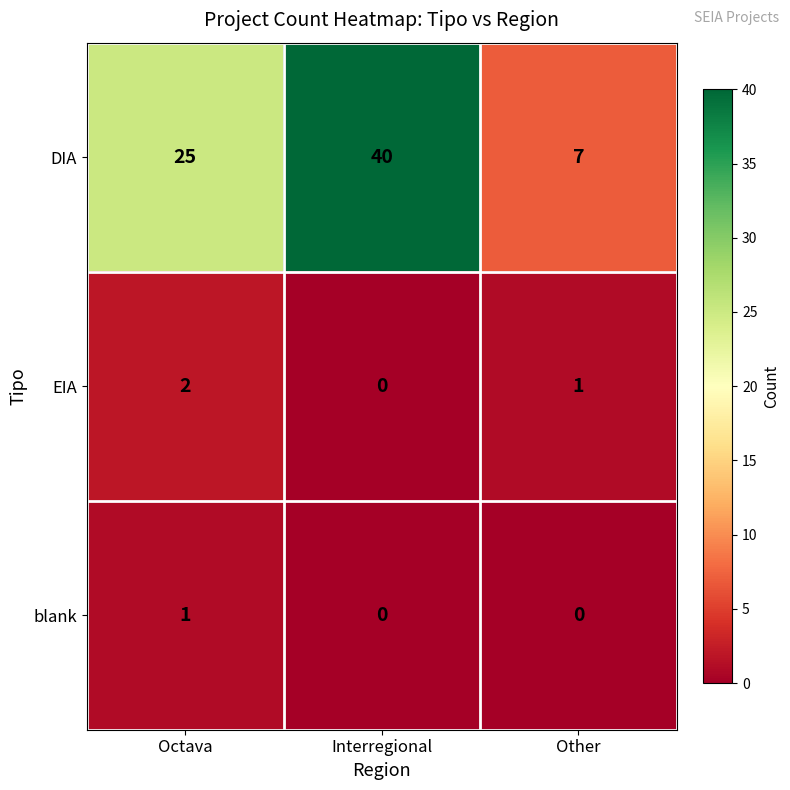

The blank series shows 0 at Other. True or false?

True